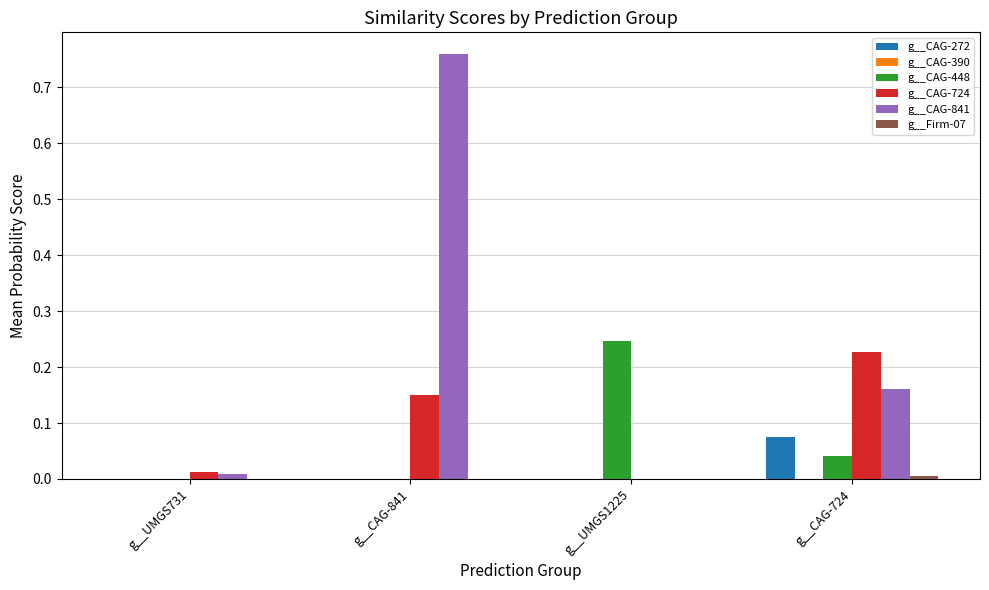

The g__CAG-841 series shows 0.0 at g__UMGS1225. True or false?

True